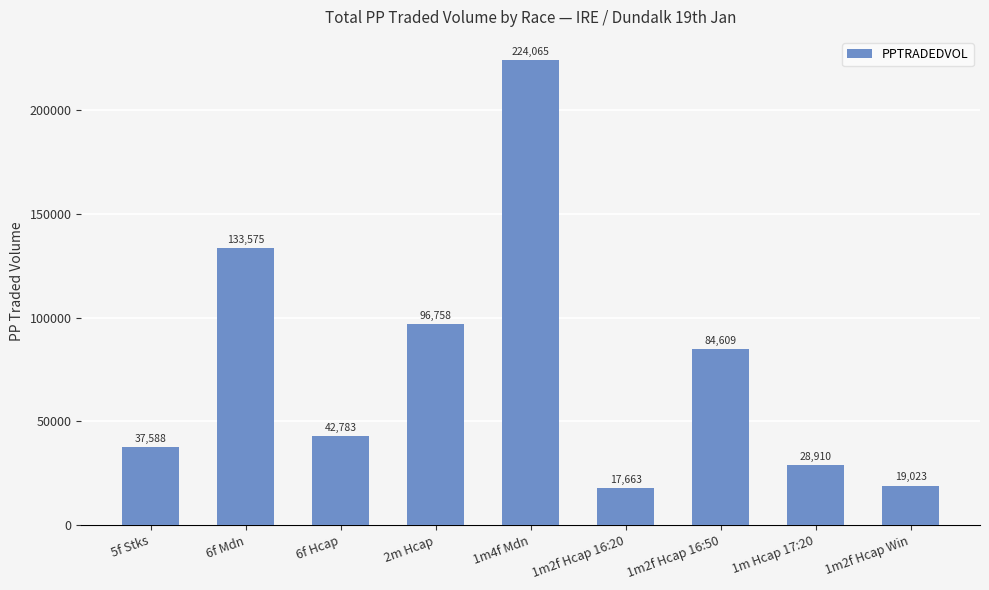

At which label does the data first exceed 42783?

6f Mdn